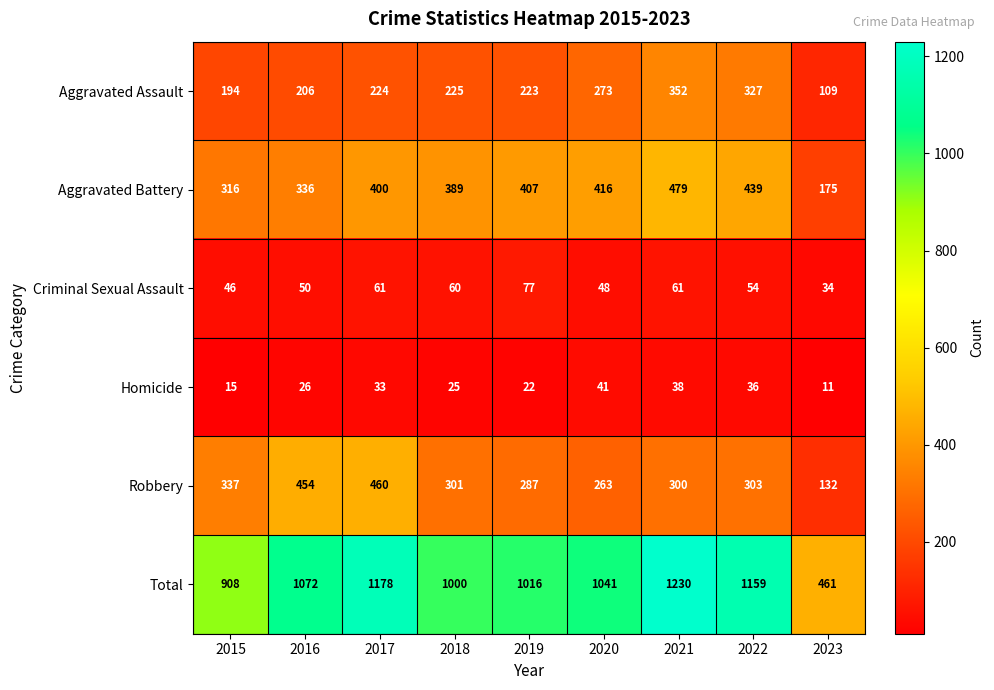

What is the difference between the Criminal Sexual Assault values at 2019 and 2021?

16